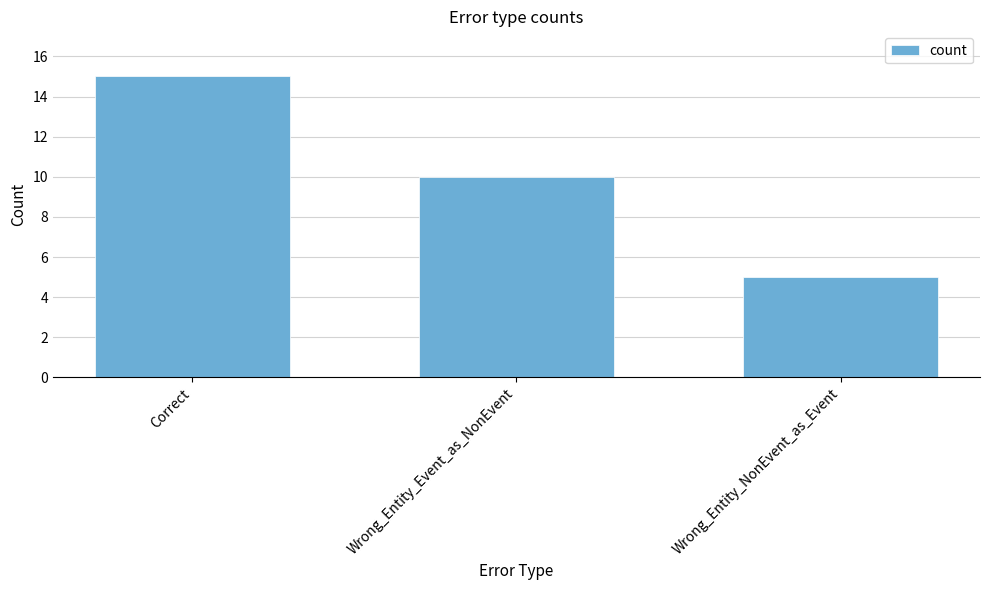

What is the average value?

10